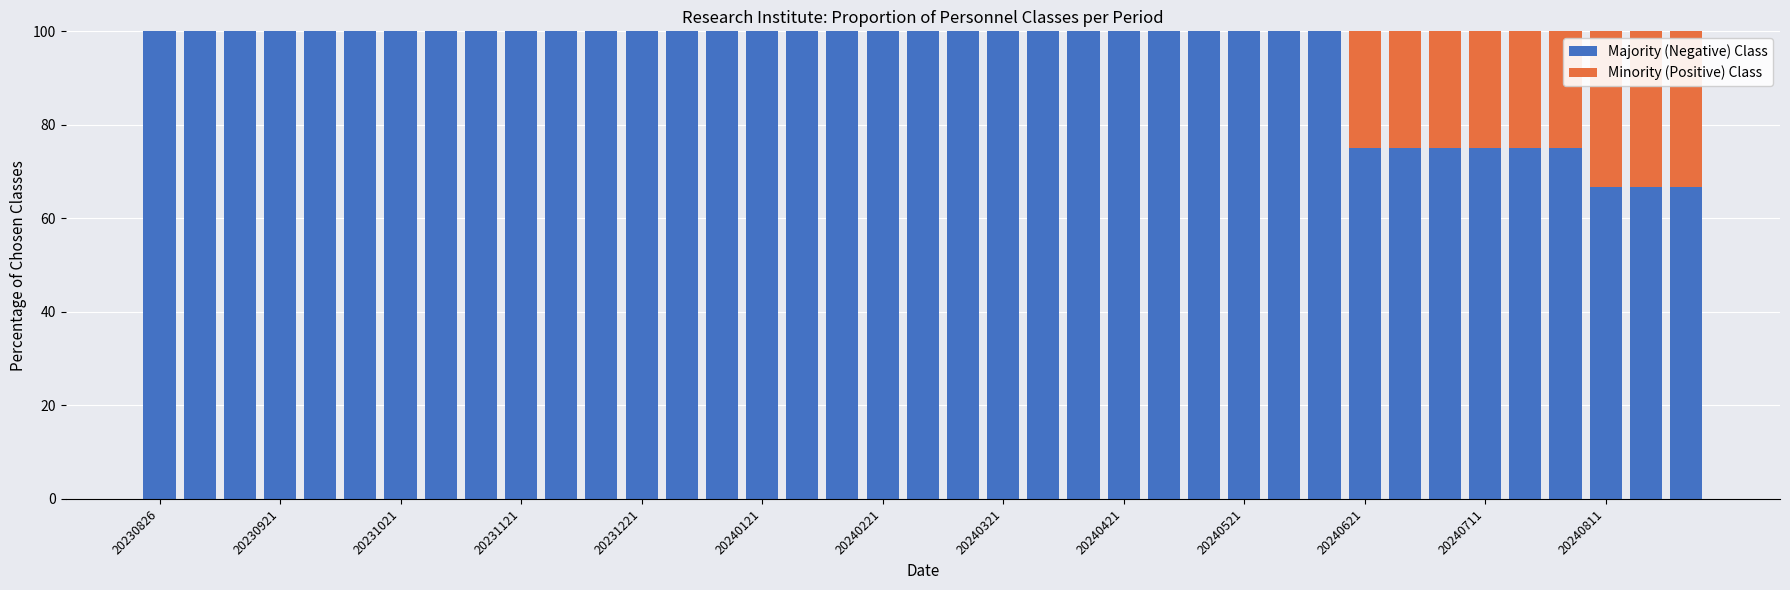

What is the total value across all series at 20240521?

100.0